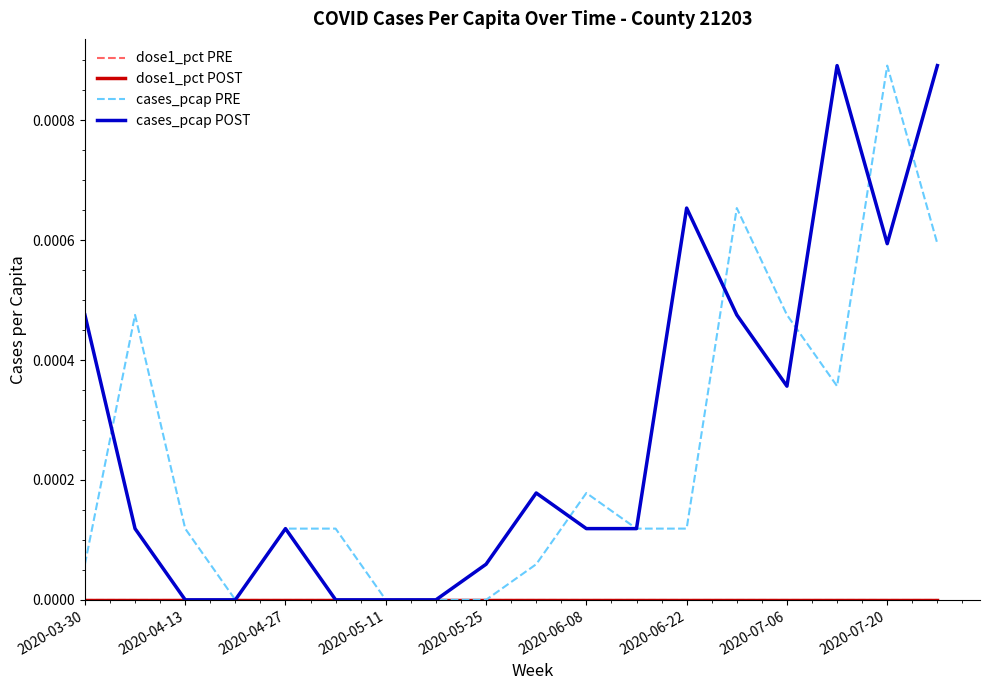

Which label corresponds to the smallest value in the chart?

2020-03-30